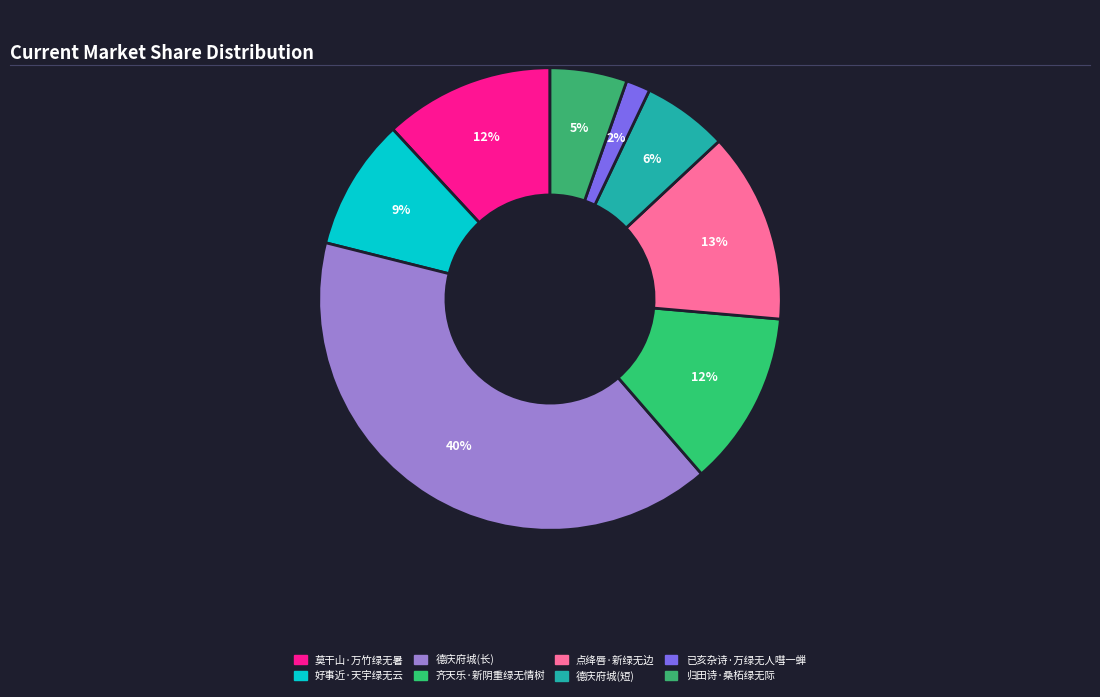

To the nearest percent, what portion does 莫干山·万竹绿无暑 represent?

12%